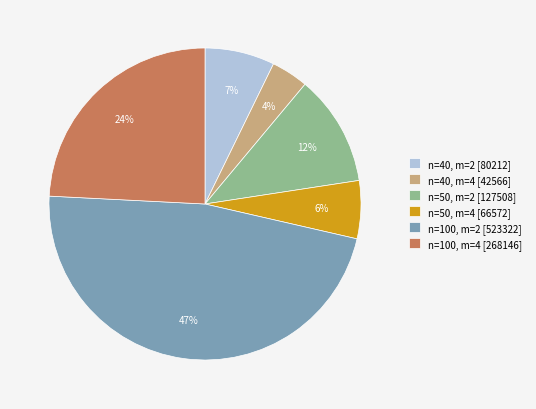

To the nearest percent, what percentage of the pie is n=40, m=2?

7%